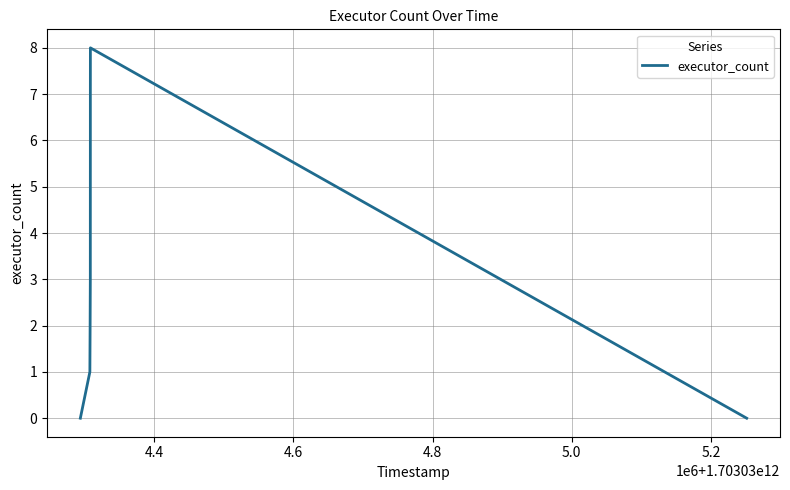

What is the difference between the maximum and minimum values?

8